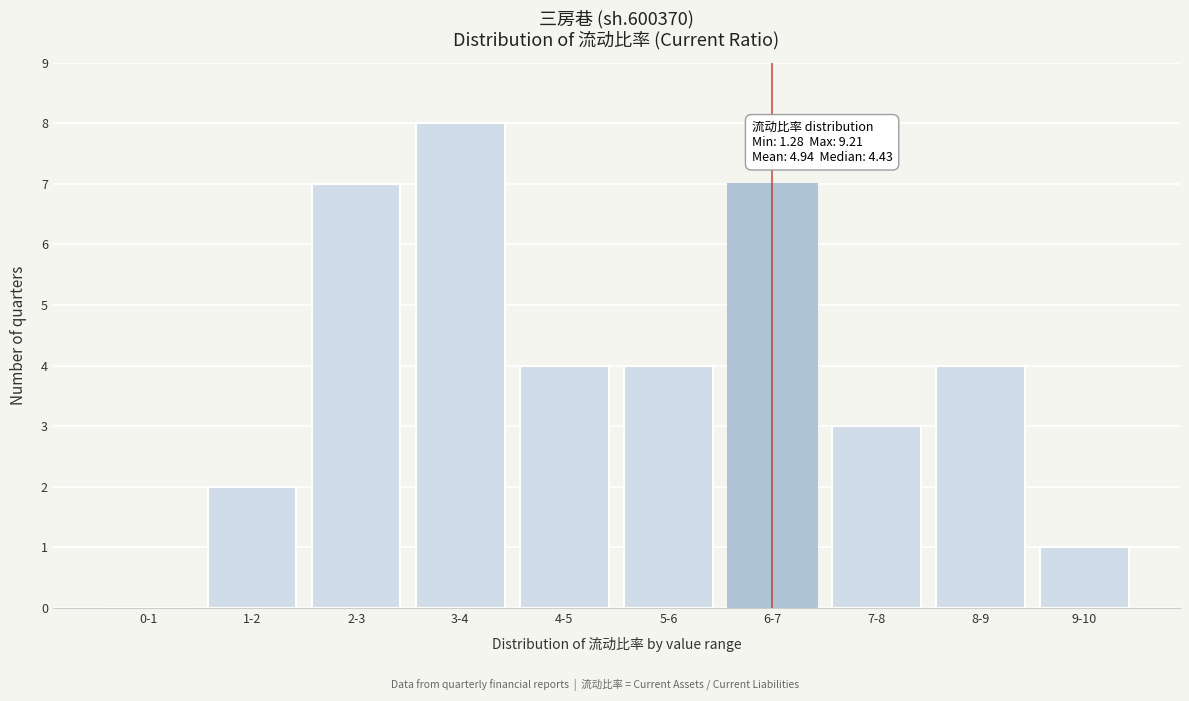

What is the sum of all values?

40